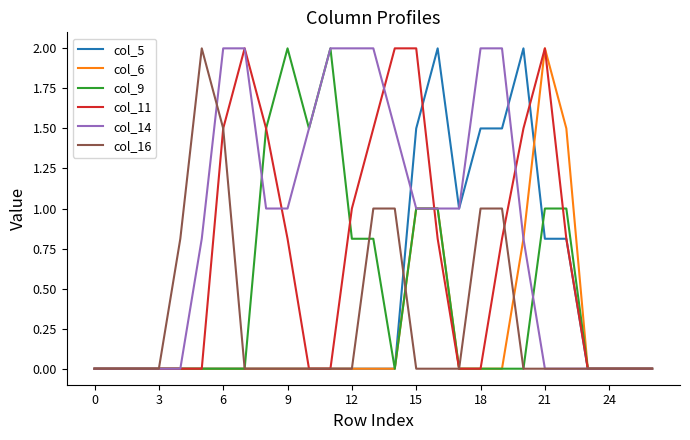

What is the maximum value for col_16?

2.0